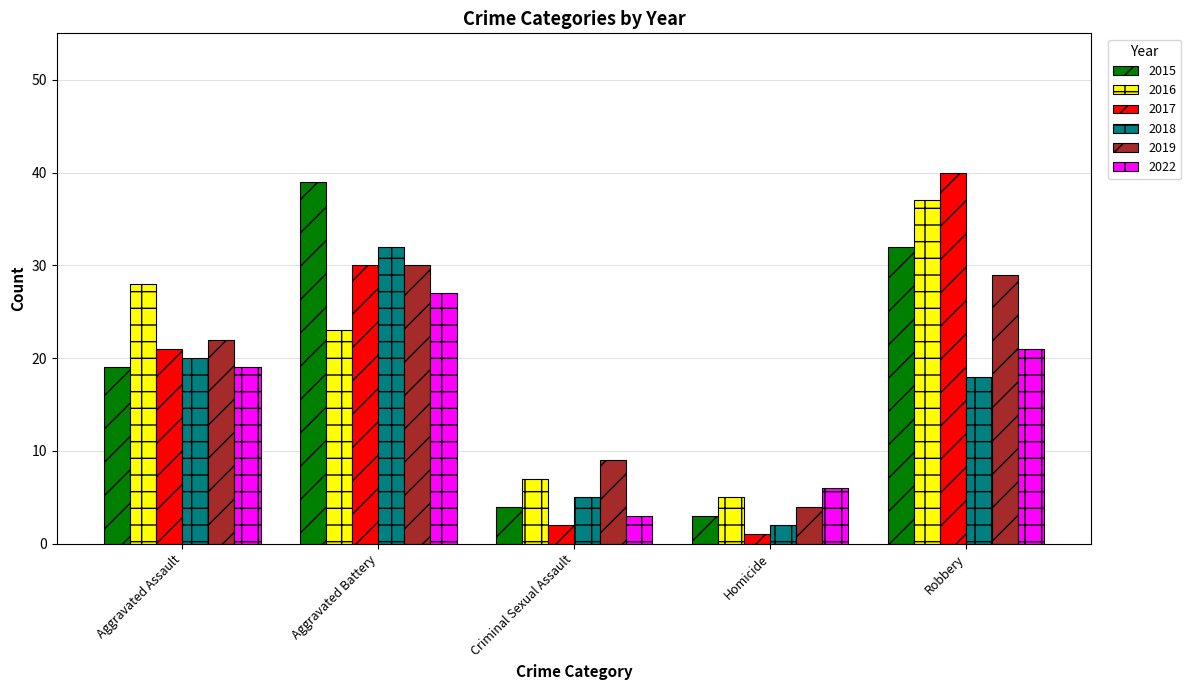

What is the label of the 4th bar from the left?

Homicide